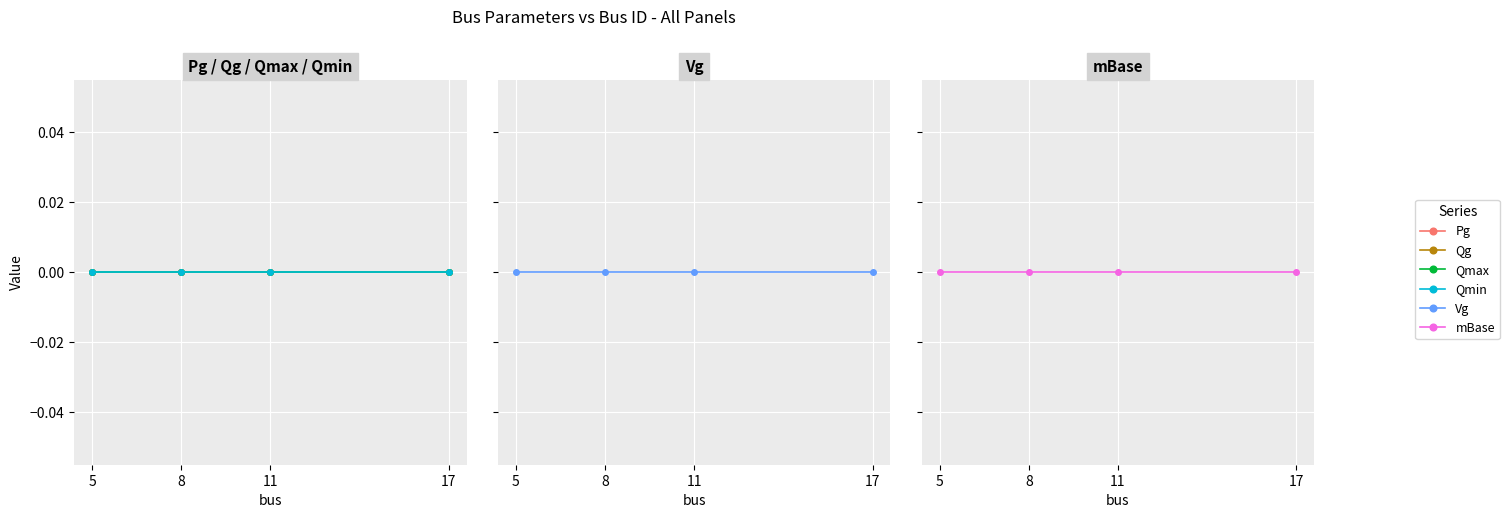

What is the total value across all series at 11?

101